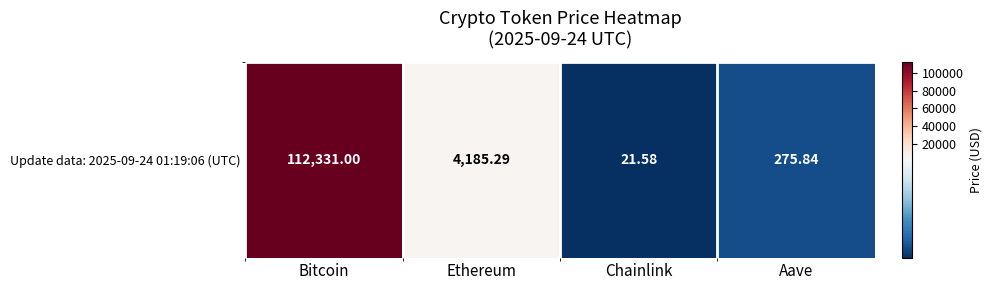

Rank the categories by value from lowest to highest.

Chainlink, Aave, Ethereum, Bitcoin